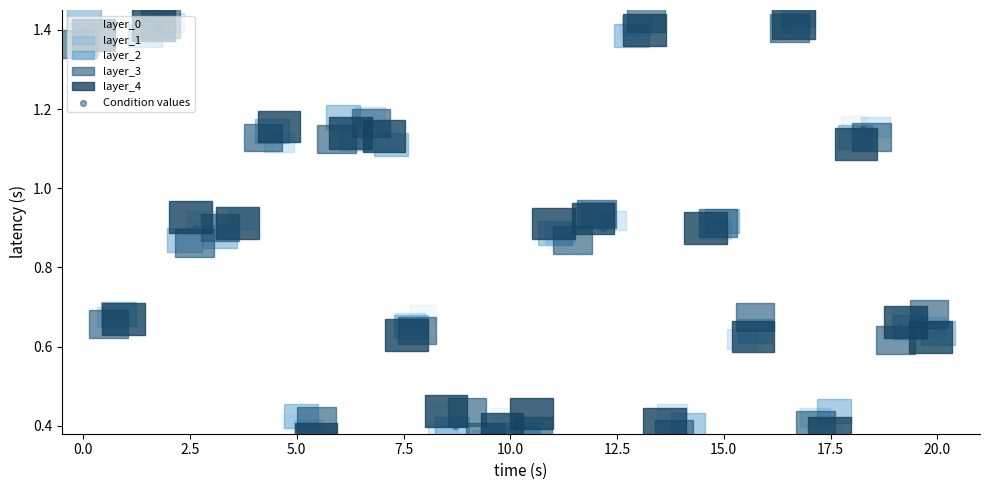

What is the average value?

0.8